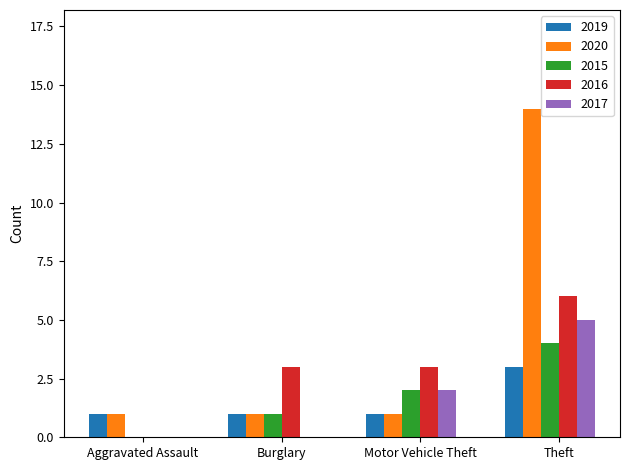

Between Aggravated Assault and Theft, which series saw the biggest shift?

2020